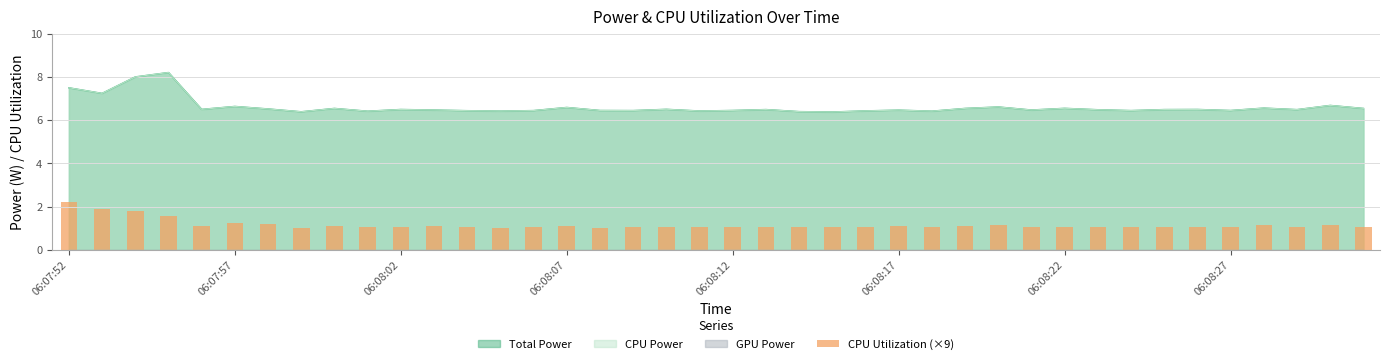

How many bars are there in total?

40